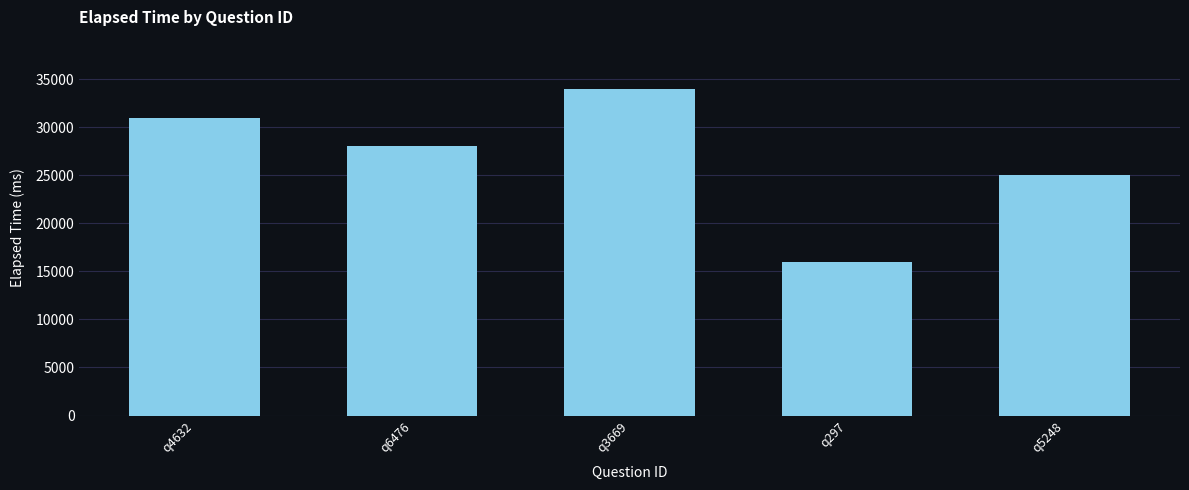

How many categories are shown in the chart?

5